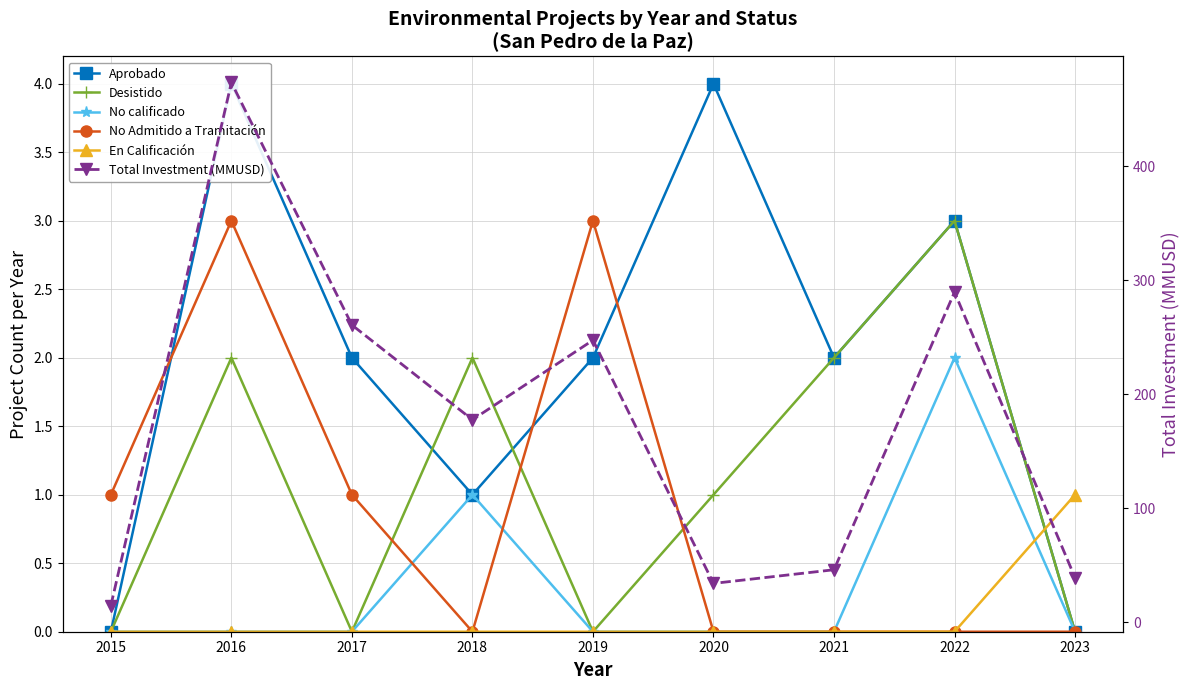

What are all the series names shown in the legend?

Aprobado, Desistido, No calificado, No Admitido a Tramitación, En Calificación, Total Investment (MMUSD)